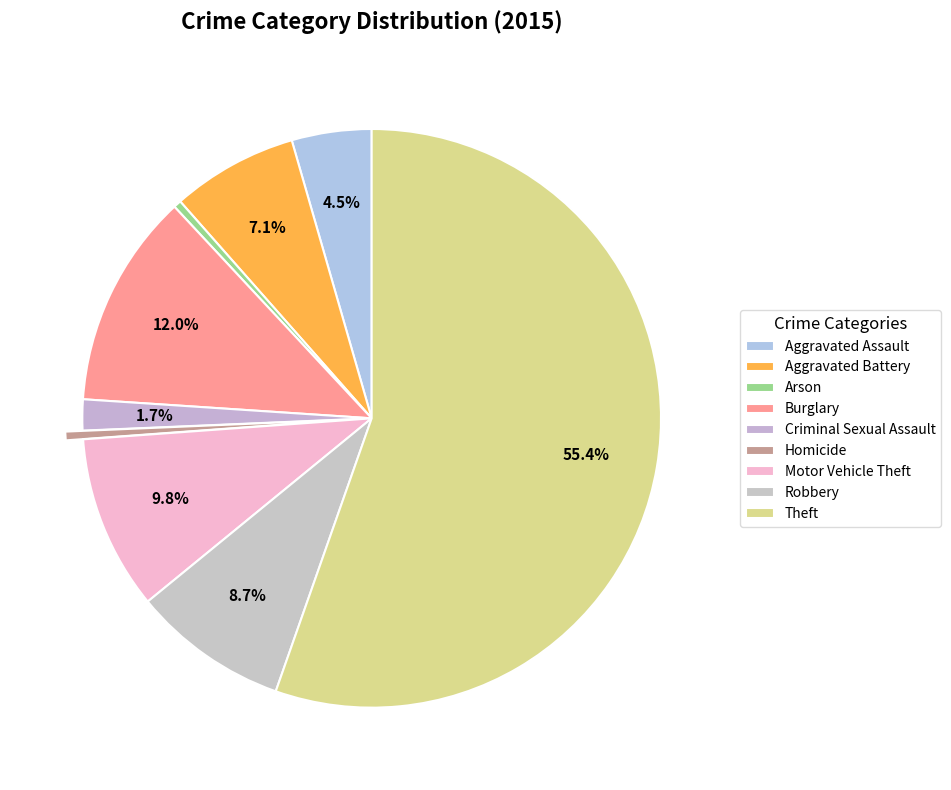

Which category has the biggest portion of the pie?

Theft